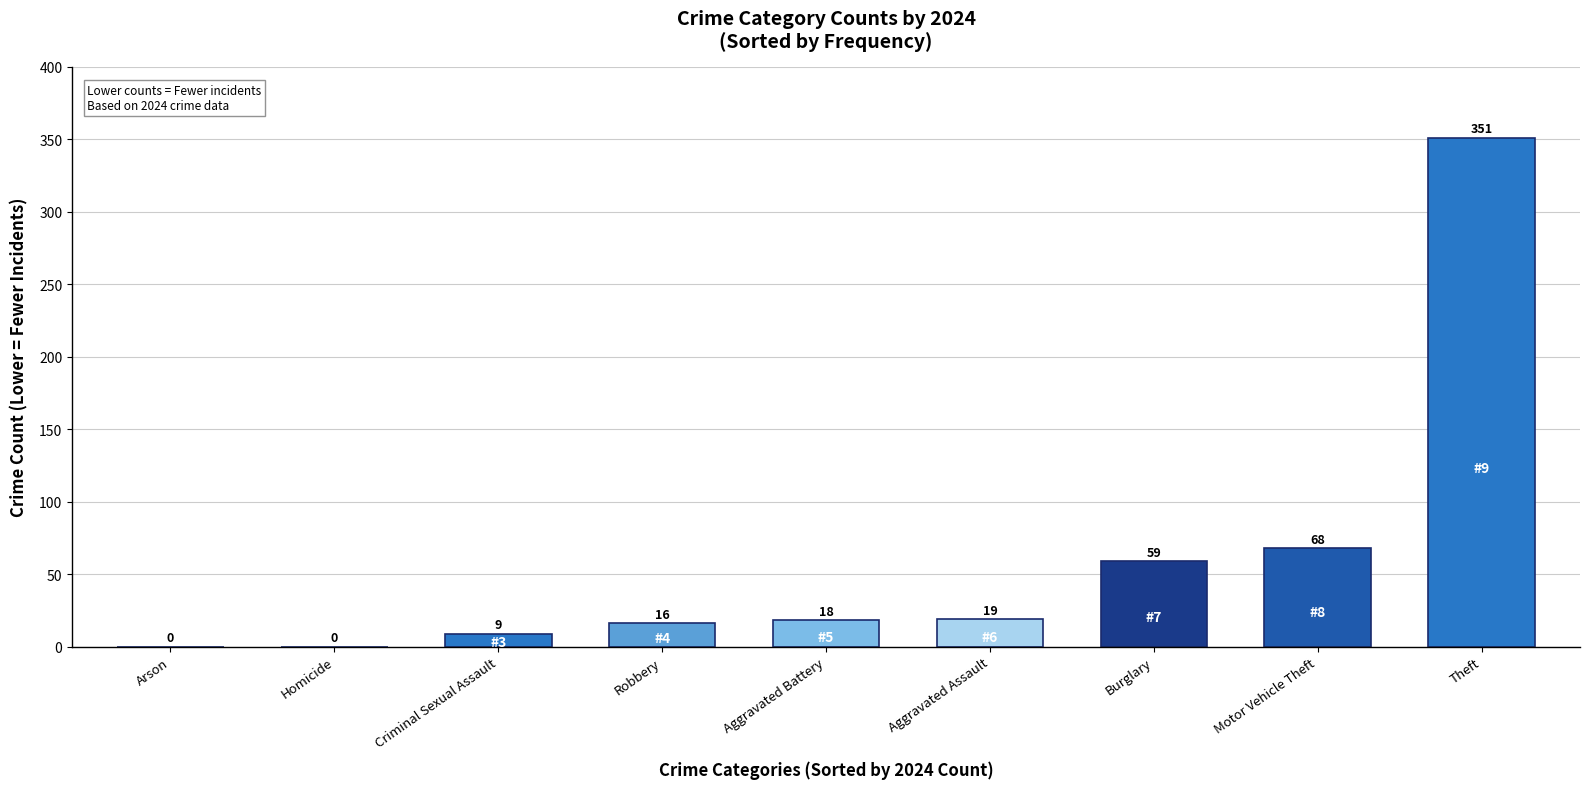

The value at Criminal Sexual Assault is 9. True or false?

True